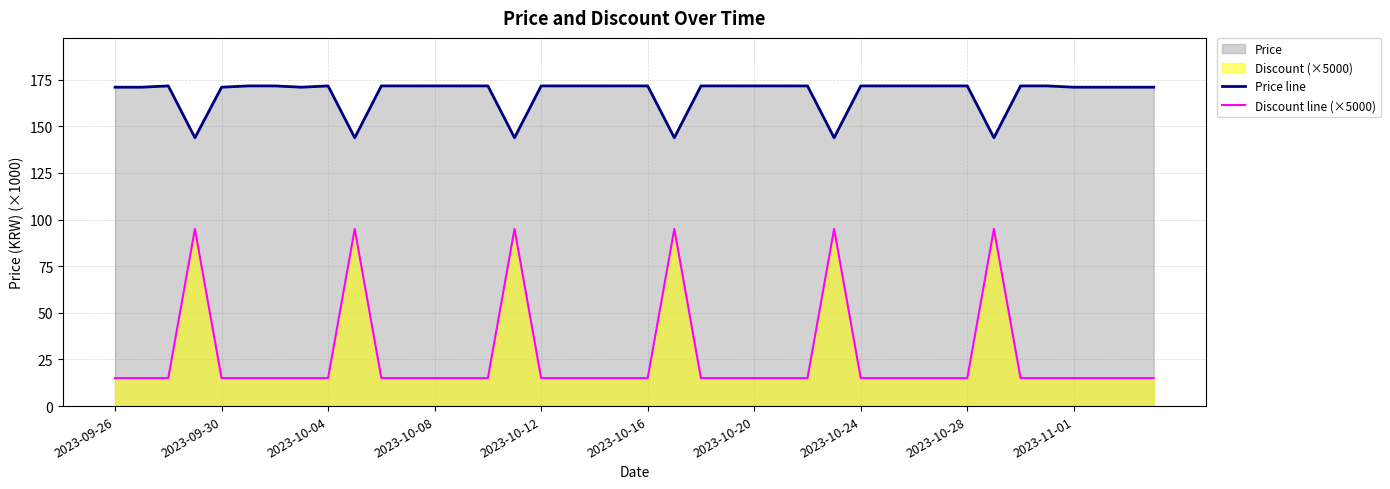

At which category does the chart reach its minimum across all series?

2023-09-26